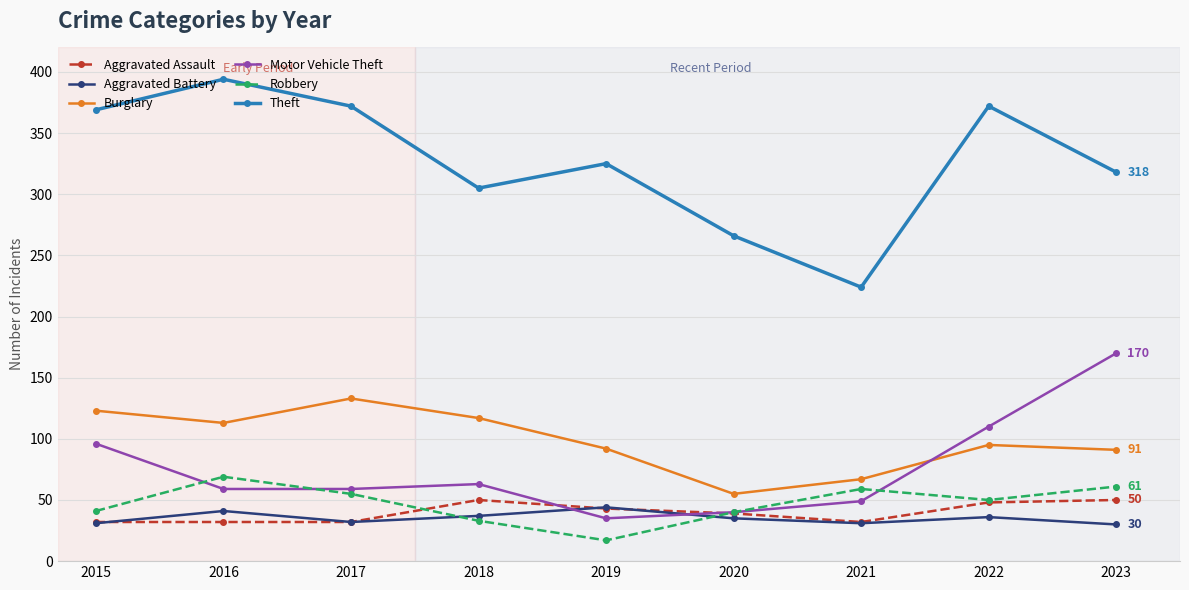

True or false: Burglary and Robbery cross at least once.

False